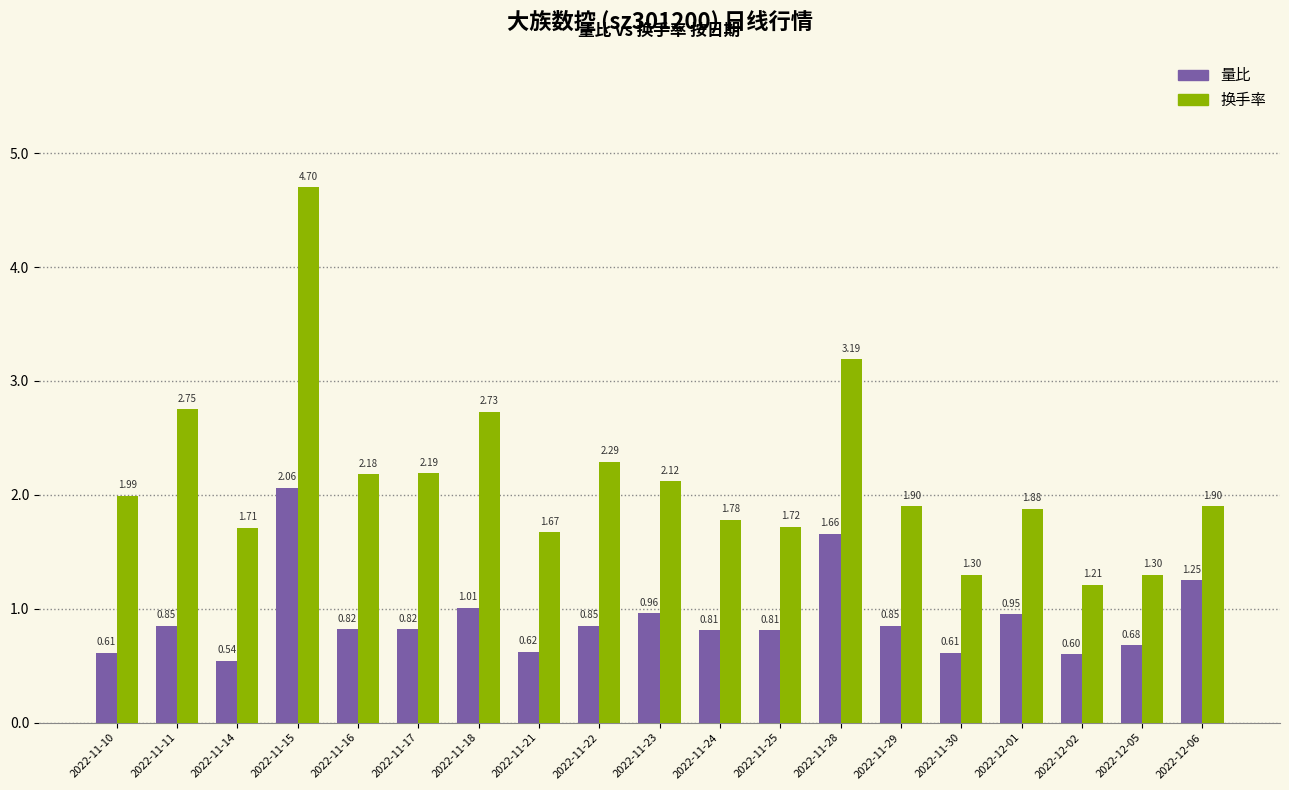

How many bars are there in total?

38